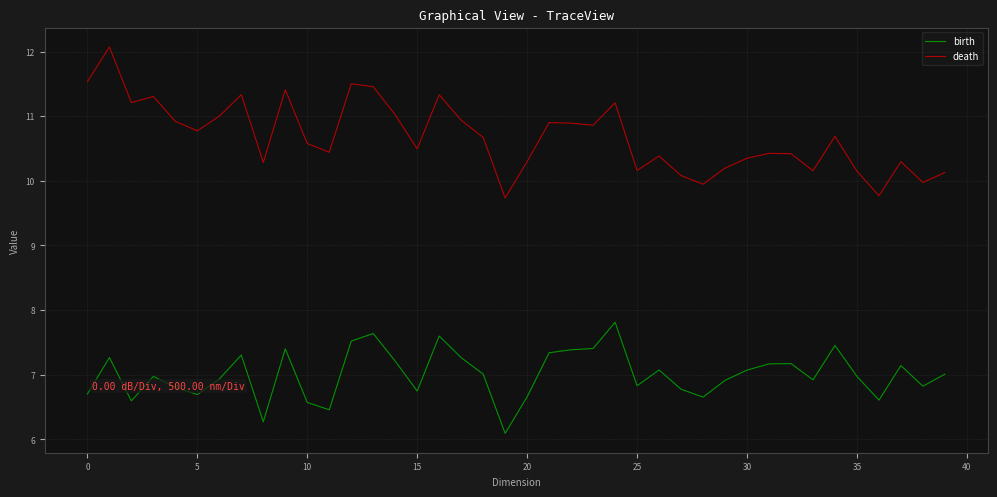

What is the greatest value displayed?

12.1